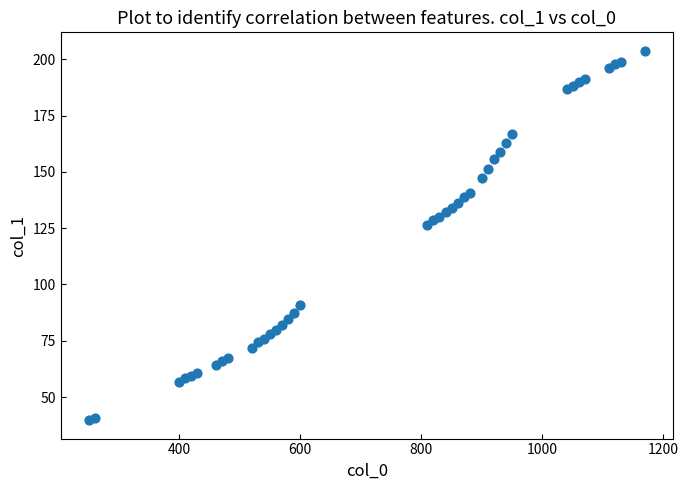

What Y value in the scatter plot is closest to 121?

126.3